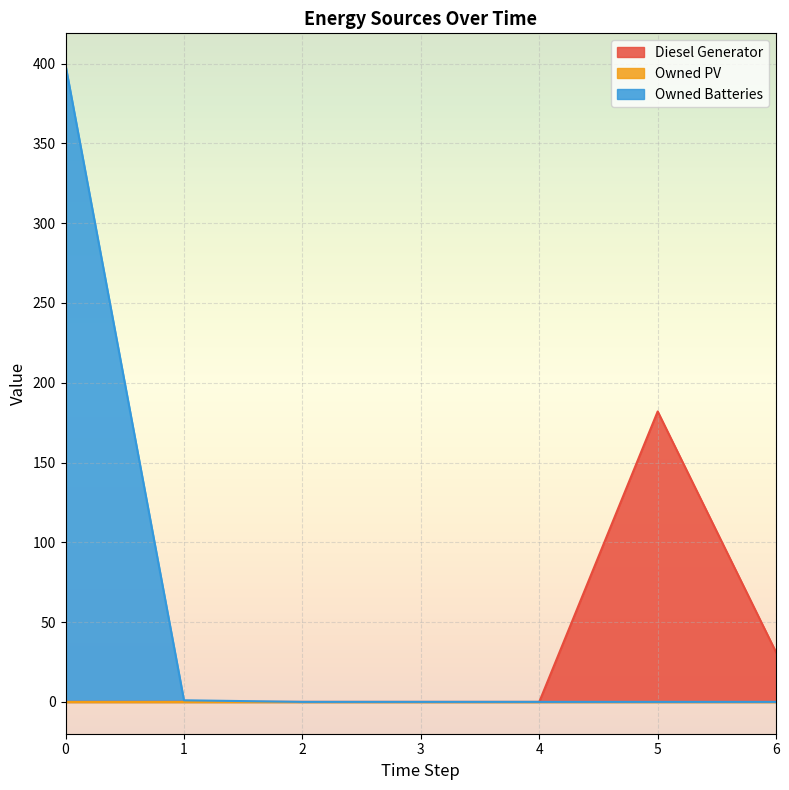

Is it true that Diesel Generator equals -84.2 at 0?

False